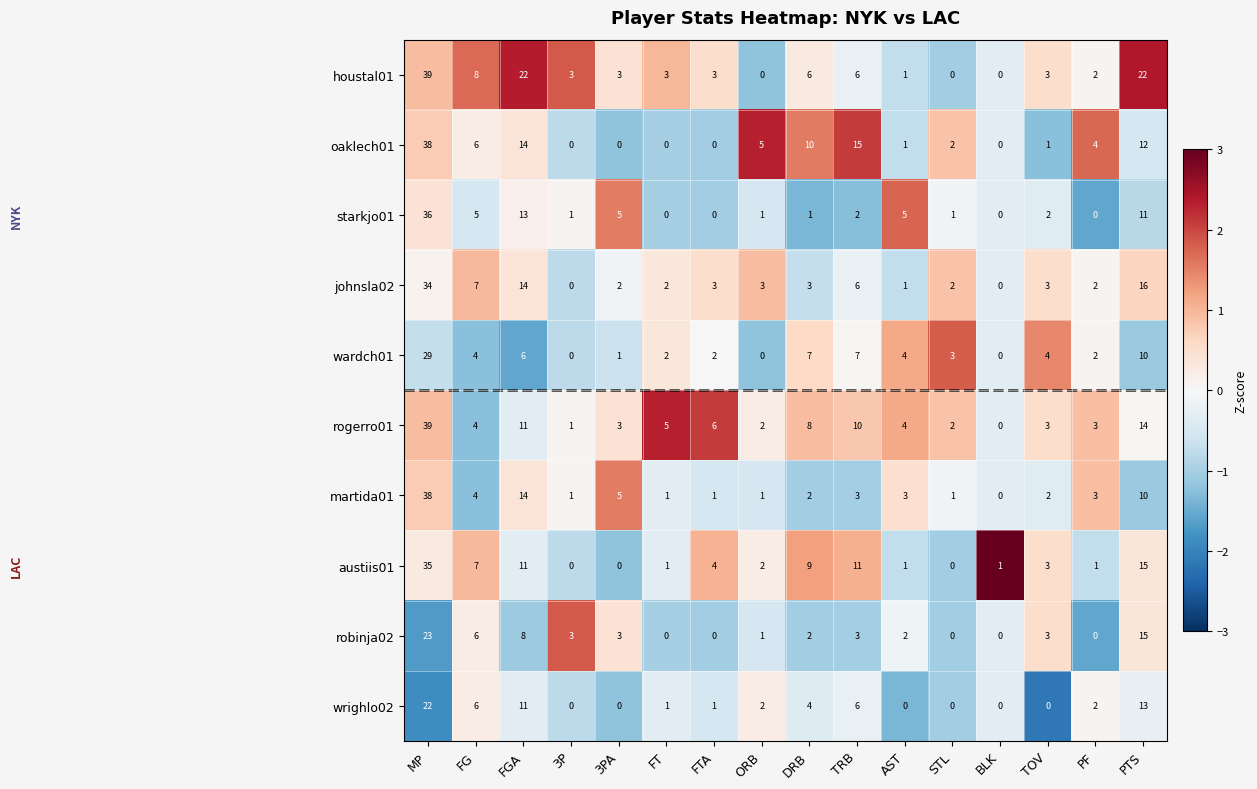

At which label does johnsla02 first exceed 3?

MP